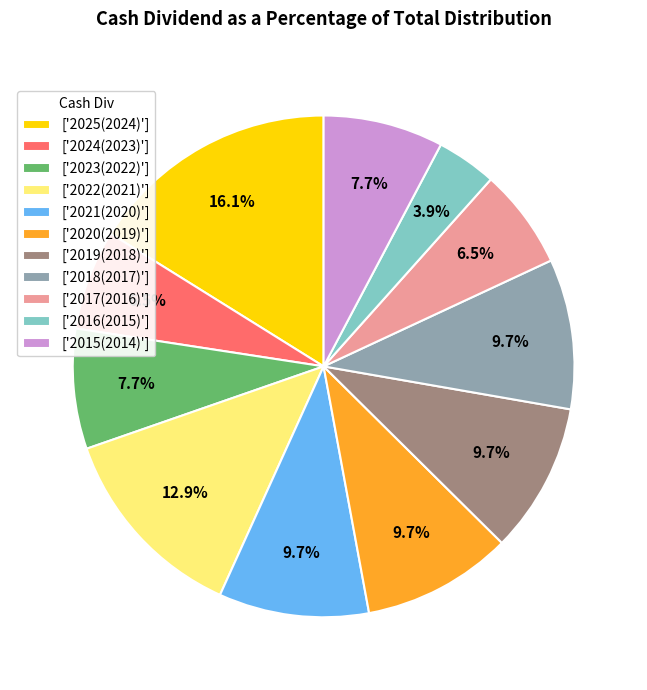

What is the ratio of the value at ['2017(2016)'] to the value at ['2019(2018)']?

0.7